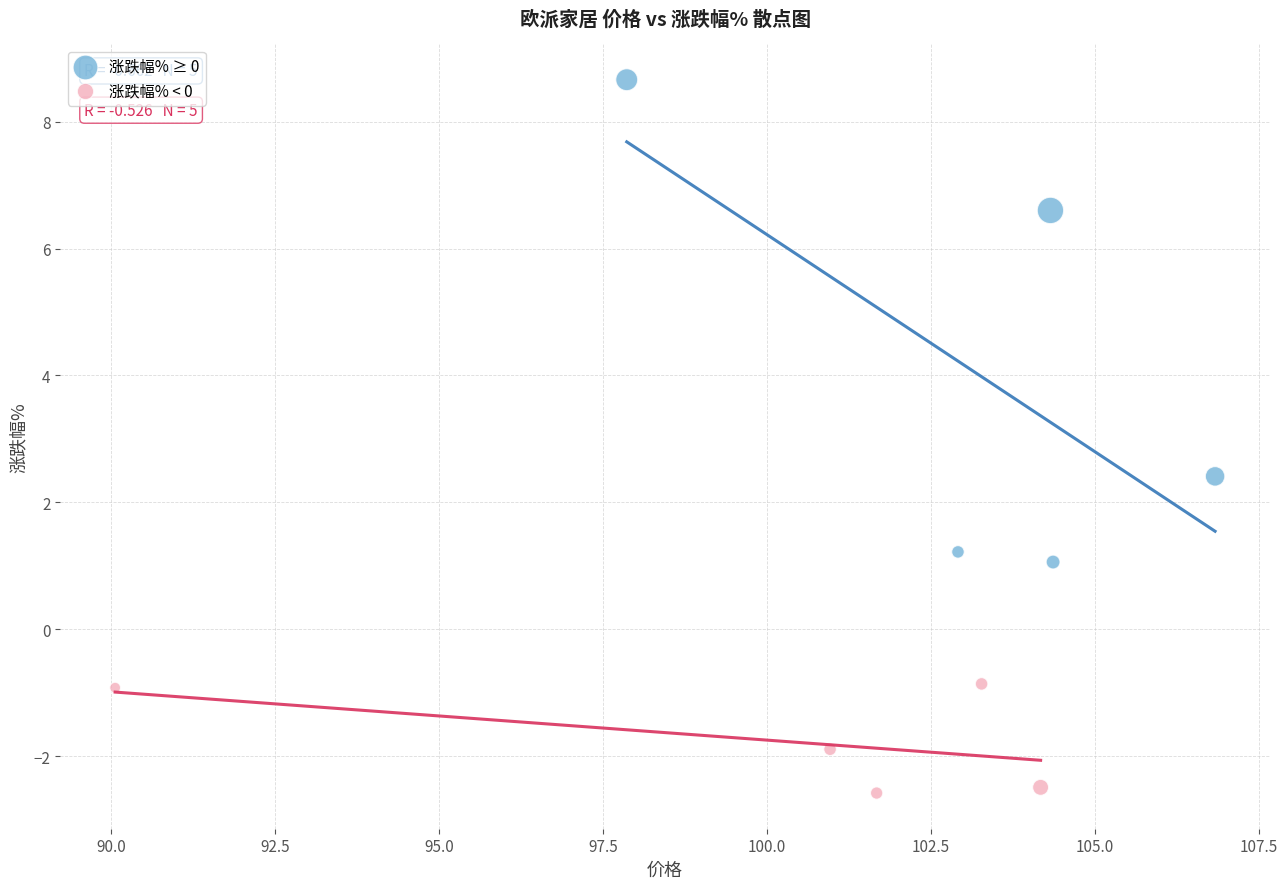

What are all the series names shown in the legend?

涨跌幅% ≥ 0, 涨跌幅% < 0